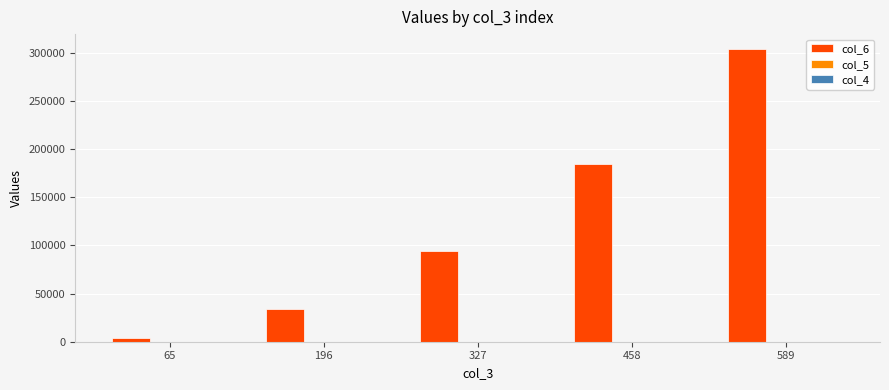

Which series has the largest total across all categories?

col_6